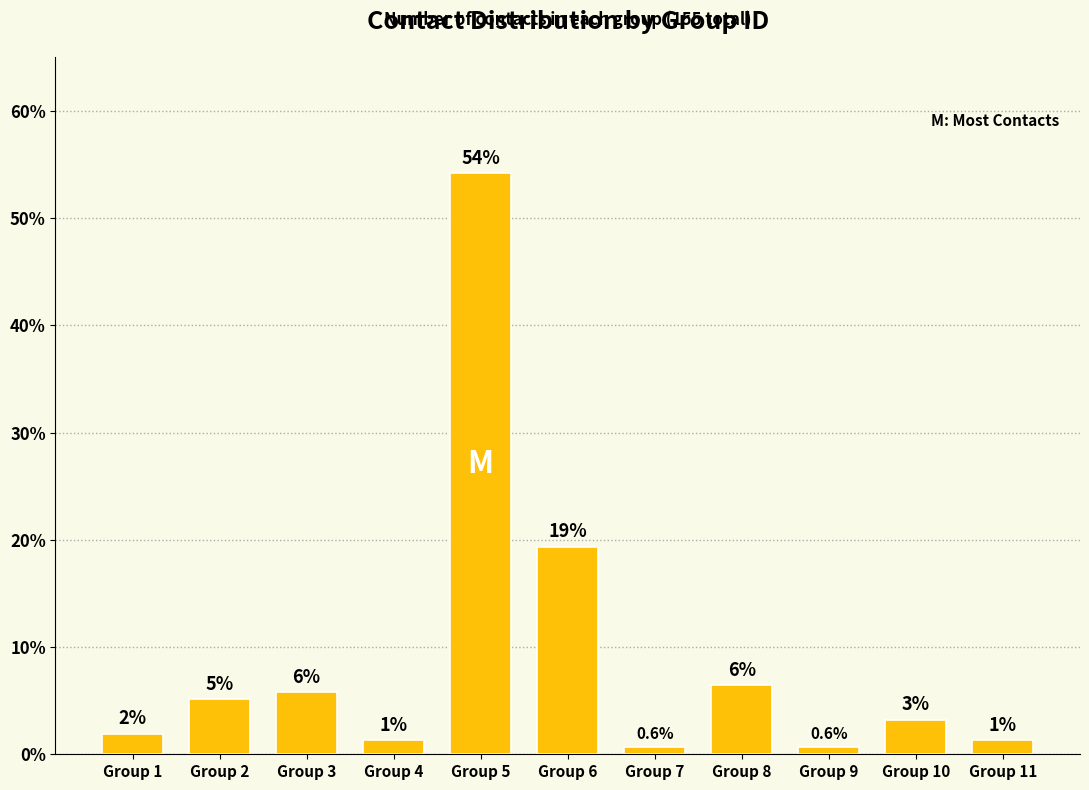

How many bars are there in total?

11